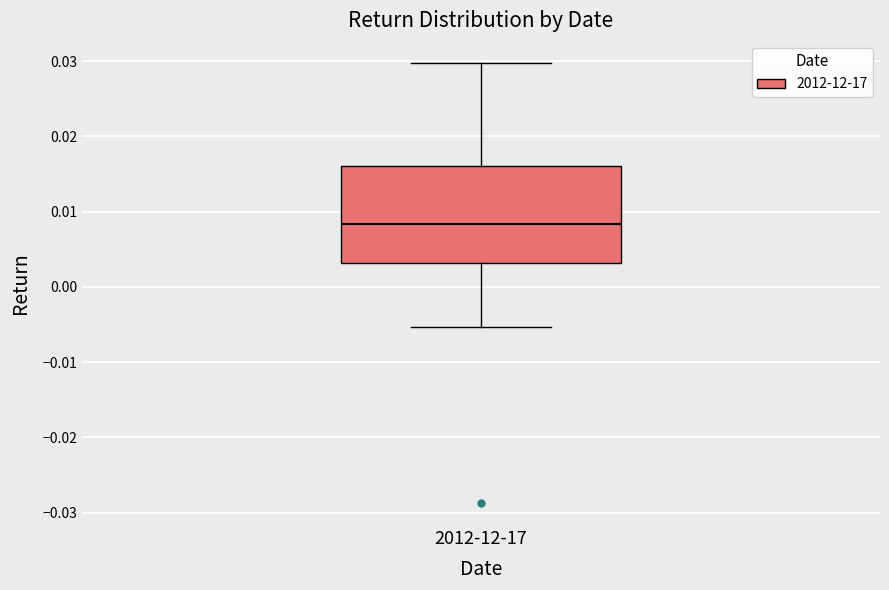

Where does the lower whisker of the box for 2012-12-17 end on the y-axis? The values are not printed on the chart, so give them approximately, as read against the axis.

-0.005